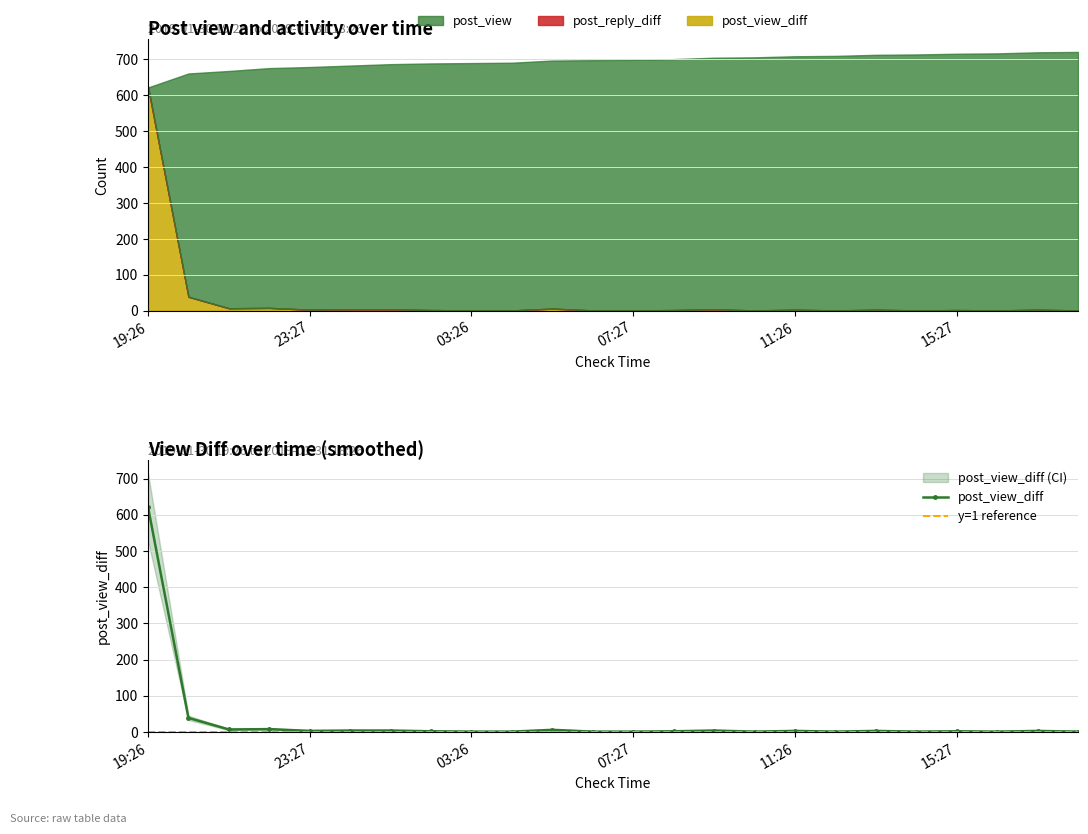

Rank the categories by post_reply_diff value from lowest to highest.

20:26, 21:27, 22:26, 23:27, 00:26, 01:26, 02:27, 03:26, 04:27, 05:26, 06:26, 07:27, 08:26, 09:27, 10:26, 11:26, 12:27, 13:26, 14:27, 15:27, 16:26, 17:27, 18:26, 19:26